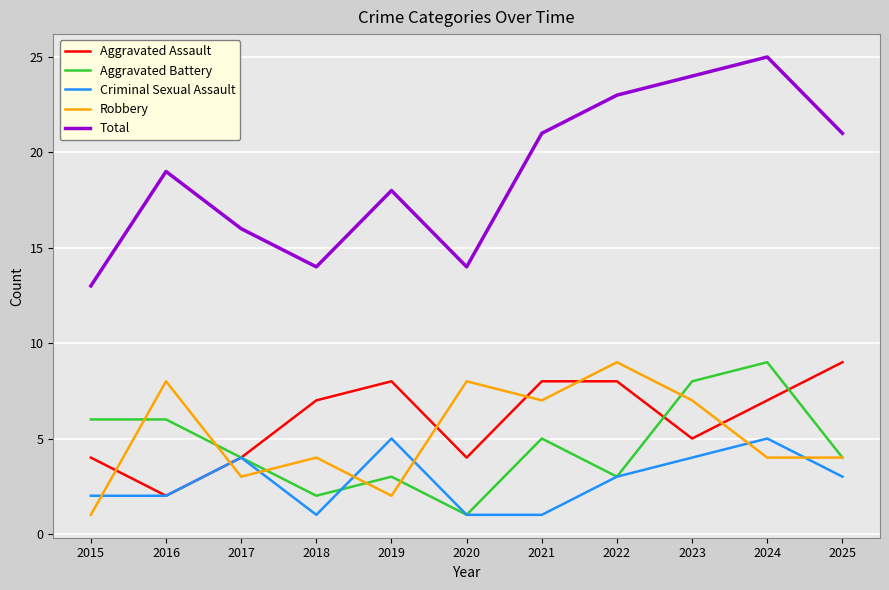

What is the difference between the highest and lowest values at 2024?

21